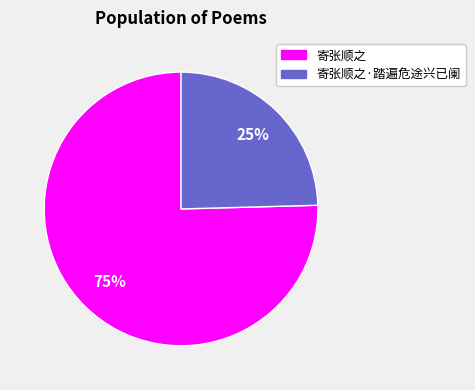

Is there a majority slice in this chart?

Yes